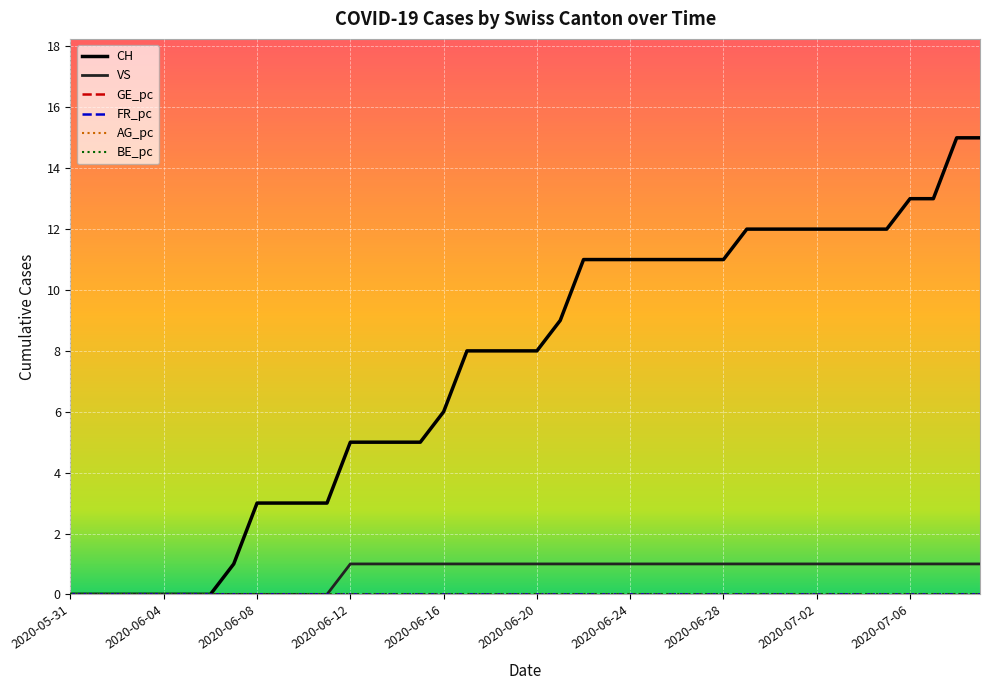

Does the chart have visible grid lines?

Yes